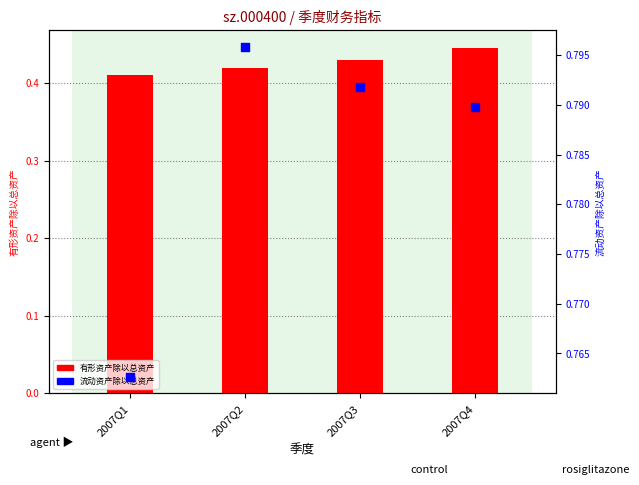

What are all the series names shown in the legend?

有形资产除以总资产, 流动资产除以总资产